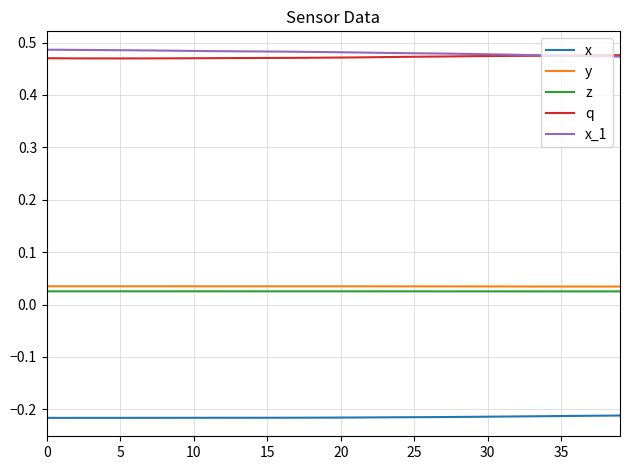

True or false: q and y cross at least once.

False